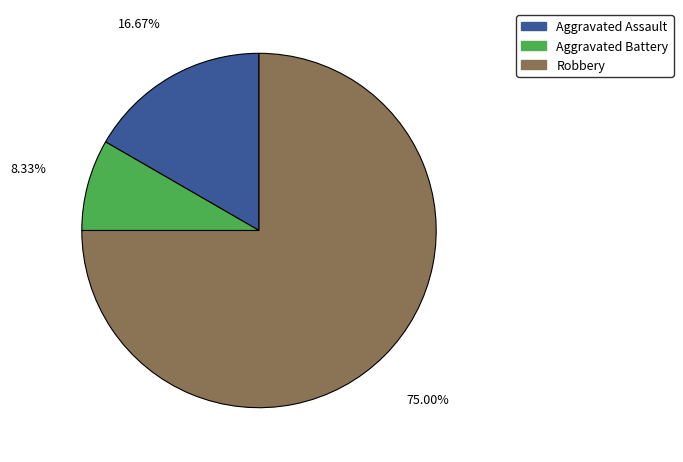

Which slice is the smallest?

Aggravated Battery